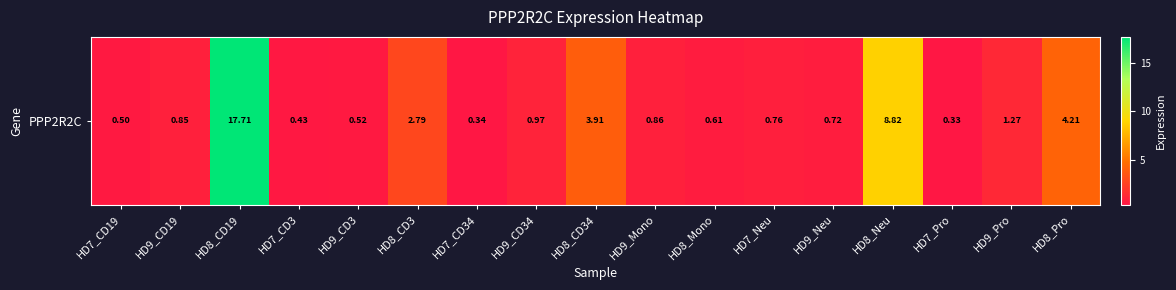

What is the greatest value displayed?

17.7